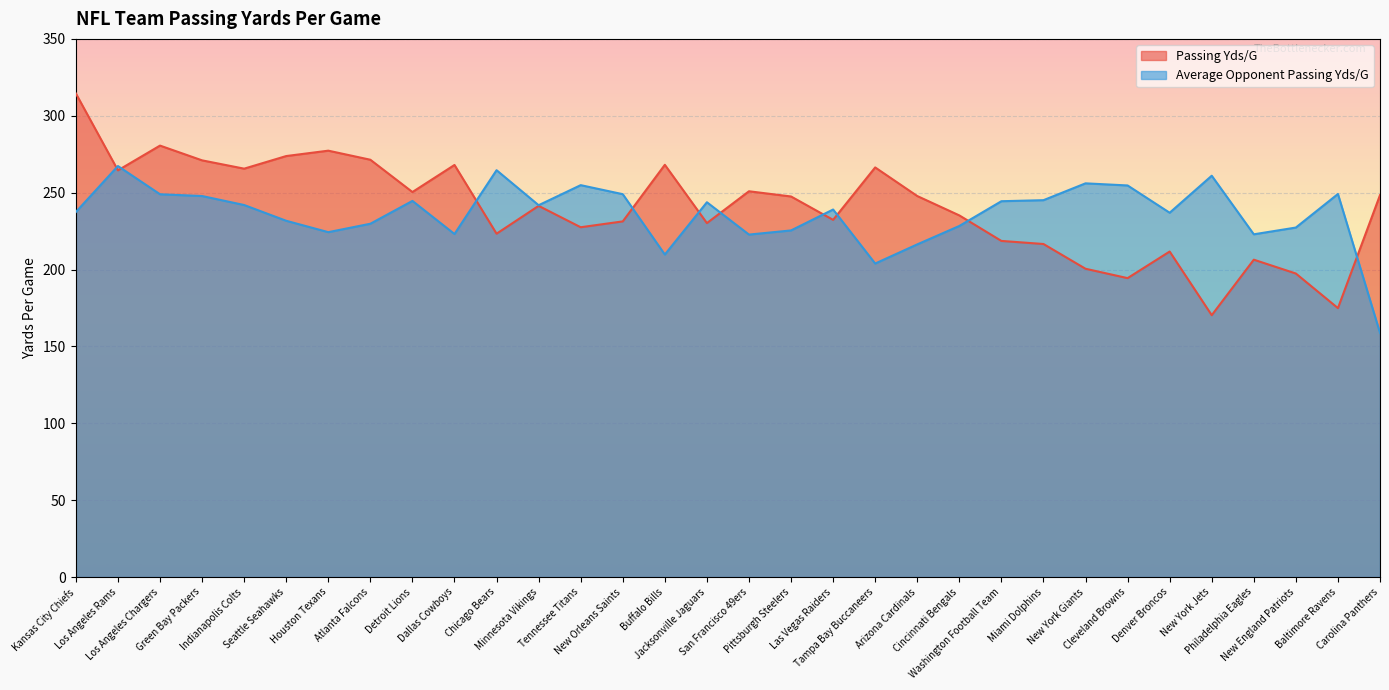

The Passing Yds/G series shows 174.9 at Baltimore Ravens. True or false?

True